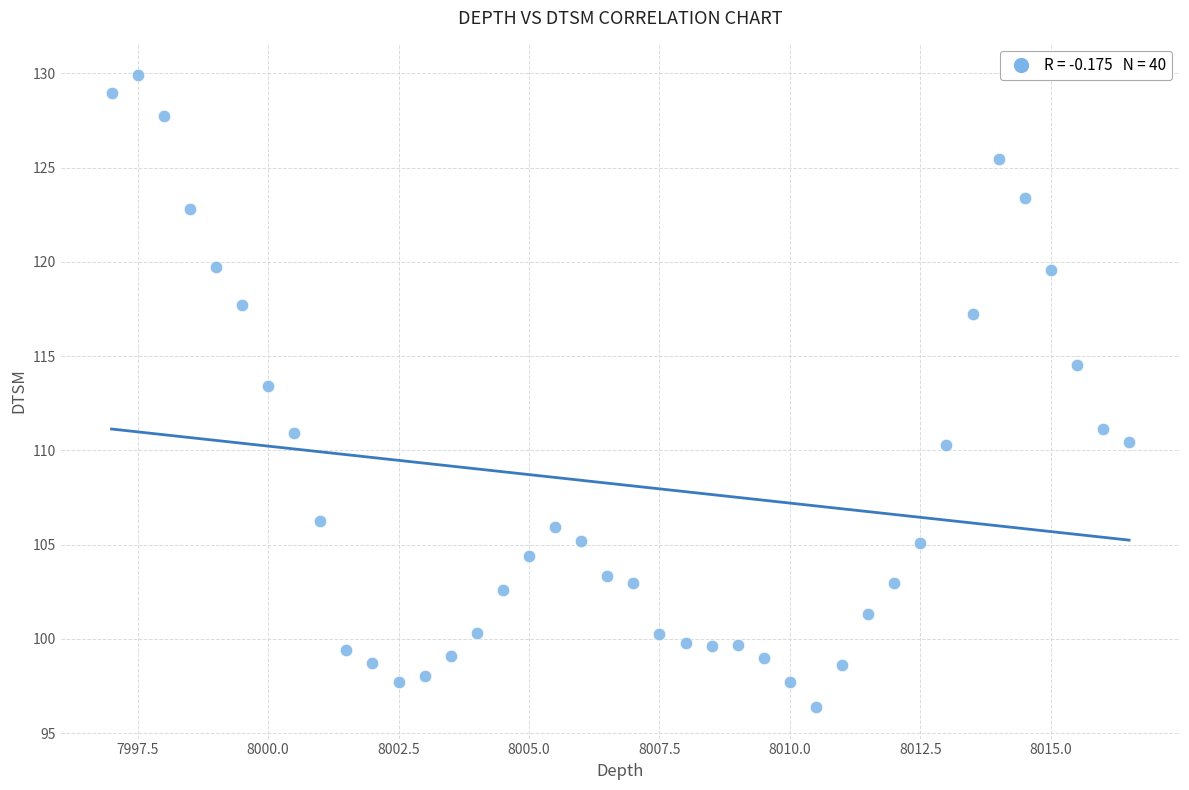

What is the range of Y values (max minus min)?

33.5